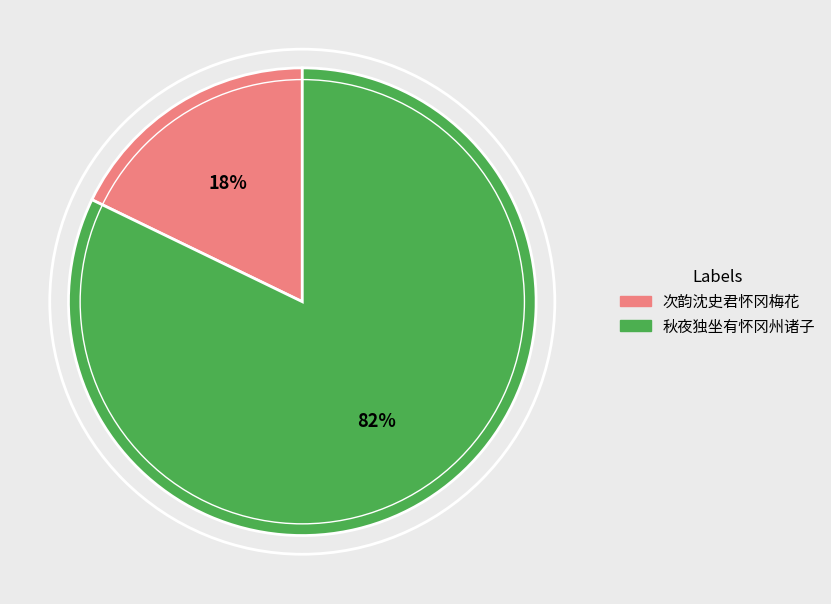

To the nearest percent, what percentage of the pie is 次韵沈史君怀冈梅花?

18%